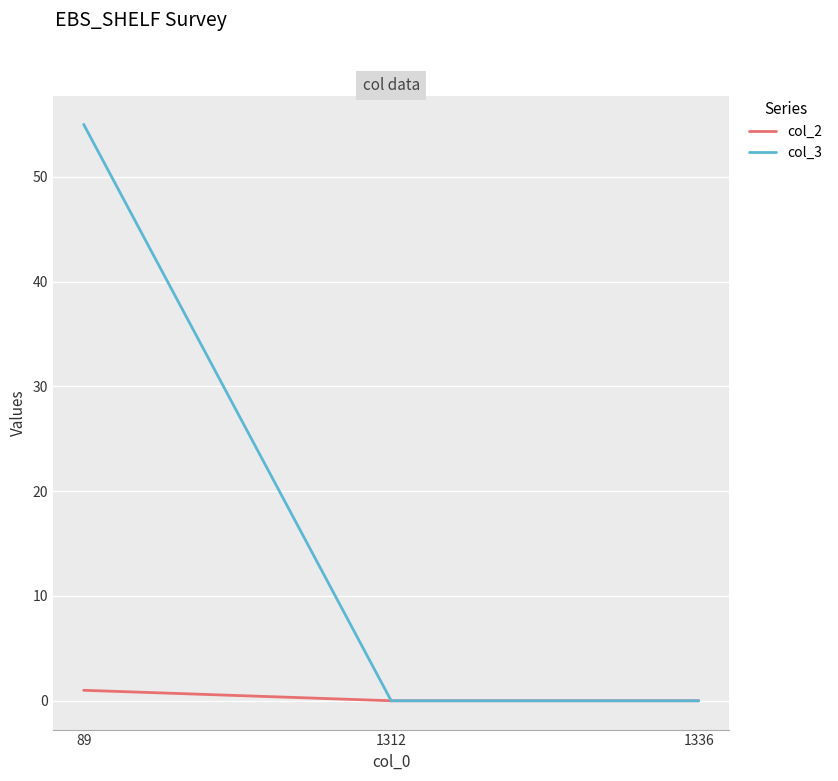

At which category is the sum across all series the highest?

89